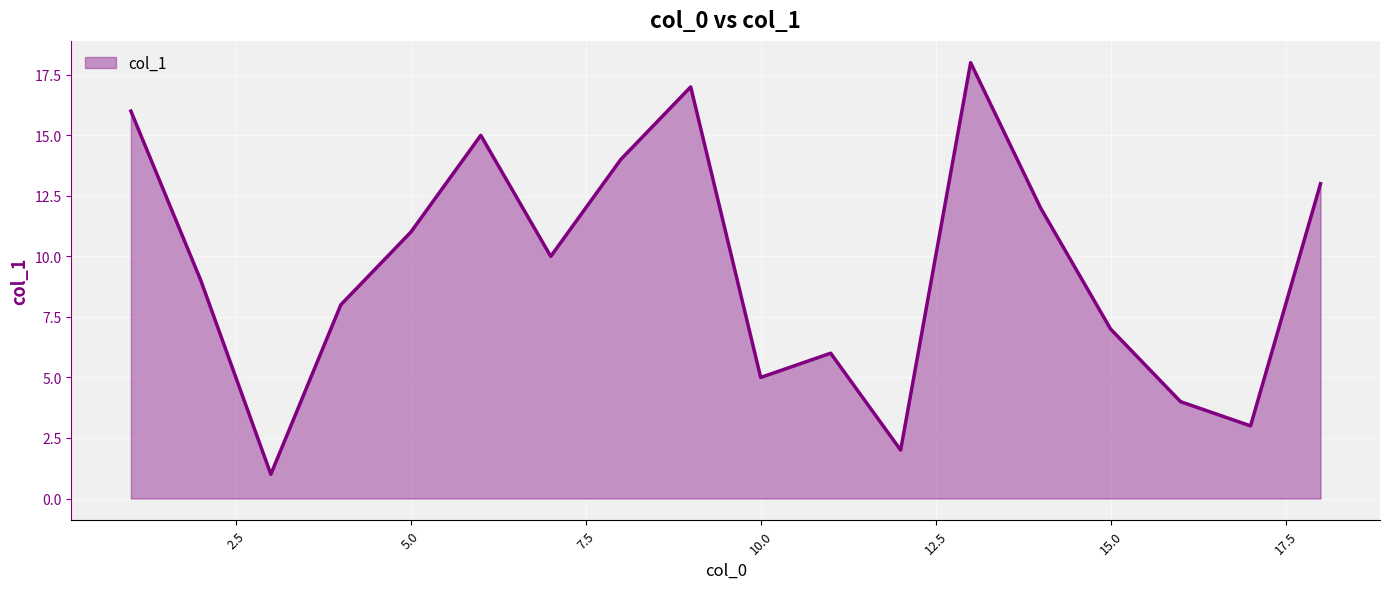

What is the greatest value displayed?

18